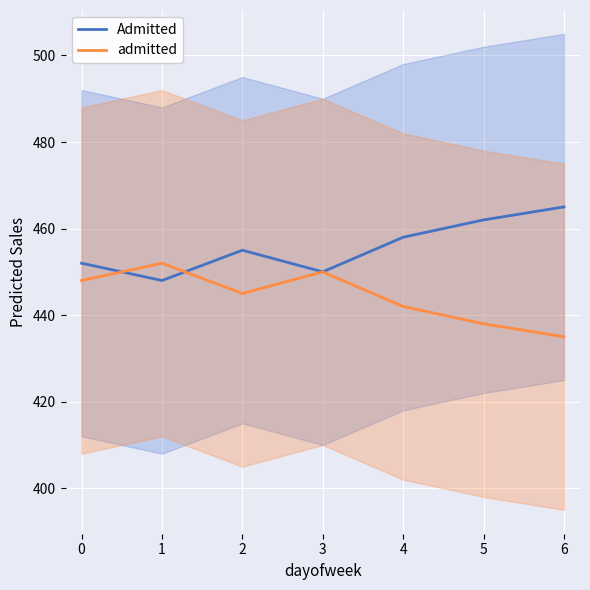

At 5, list the series in order from smallest to largest.

admitted, Admitted